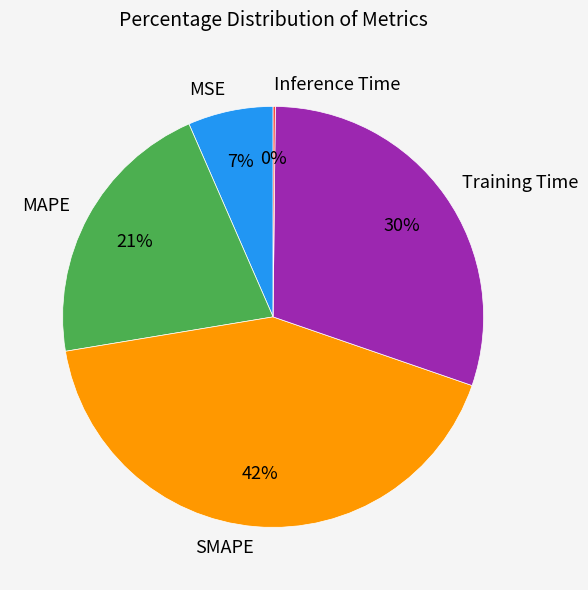

To the nearest percent, what is the difference between the largest and smallest slice percentages?

42%